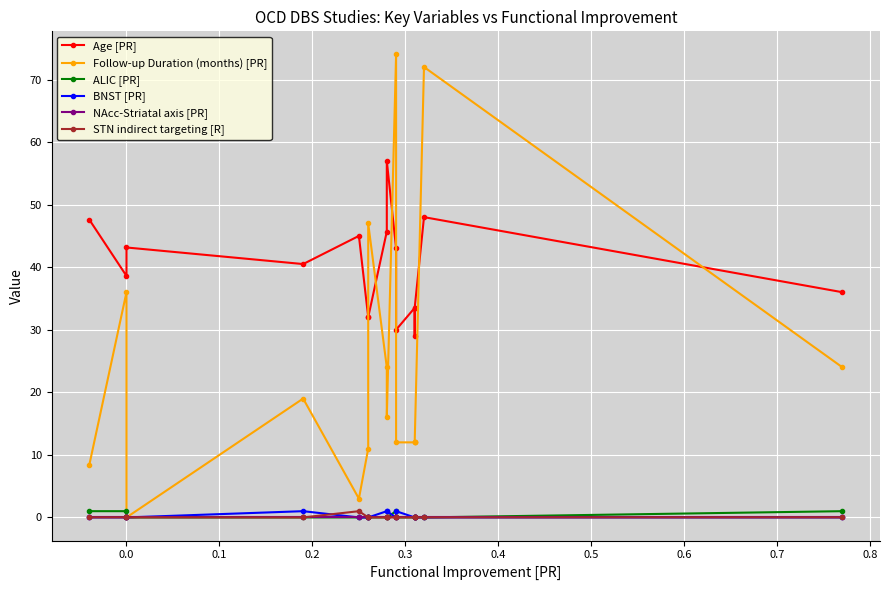

What are all the series names shown in the legend?

Age [PR], Follow-up Duration (months) [PR], ALIC [PR], BNST [PR], NAcc-Striatal axis [PR], STN indirect targeting [R]